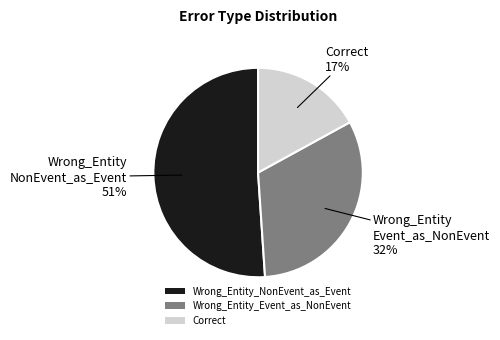

Between Correct and Wrong_Entity_NonEvent_as_Event, which is larger?

Wrong_Entity_NonEvent_as_Event